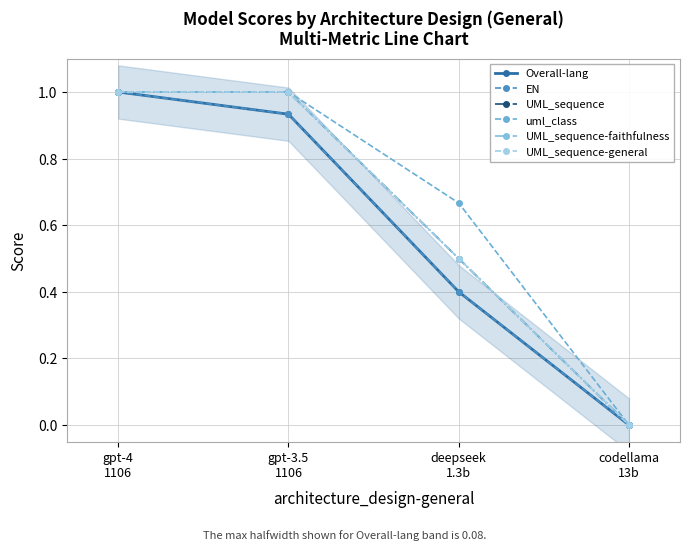

True or false: UML_sequence has more than 0 points higher than both neighbors.

False